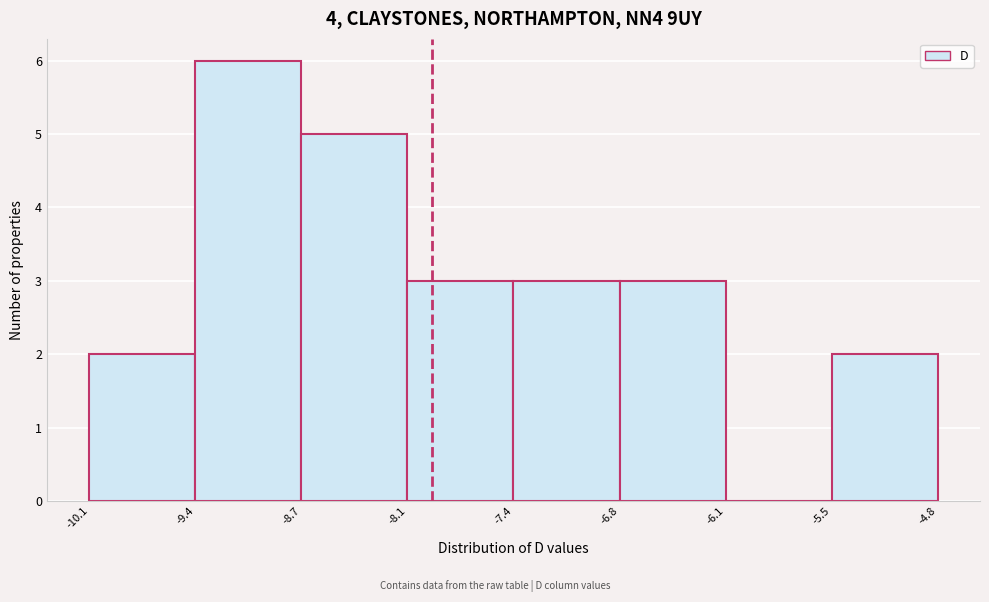

Which range on the x-axis has the tallest bar?

-9.4 to -8.7